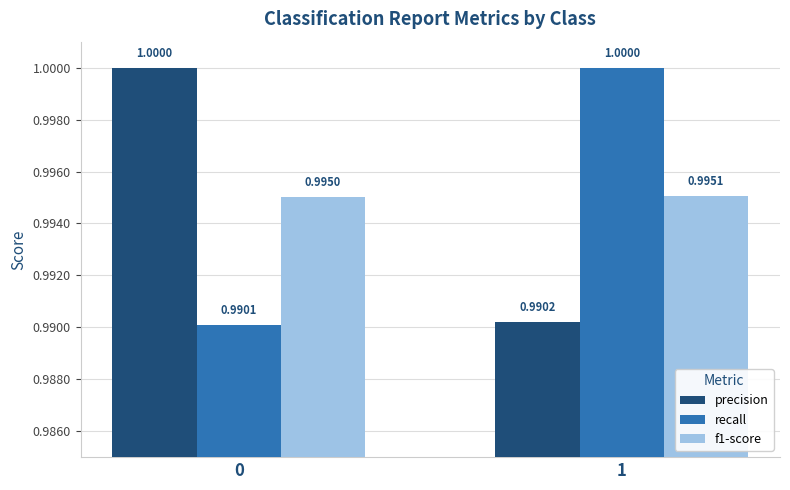

What is the value of the recall bar at the 2nd from the left?

1.0